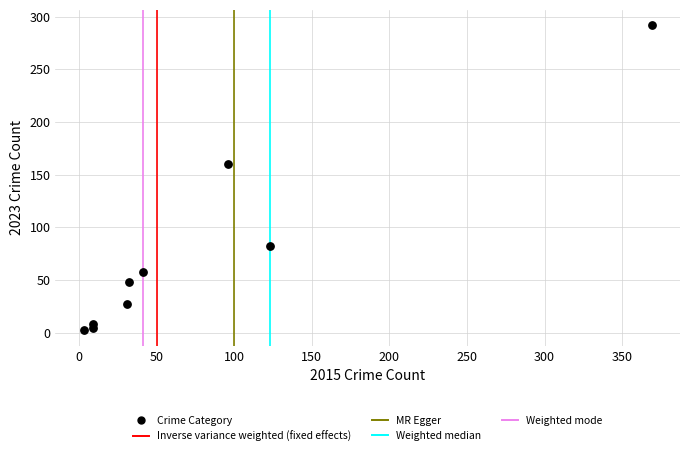

What is the range of Y values (max minus min)?

290